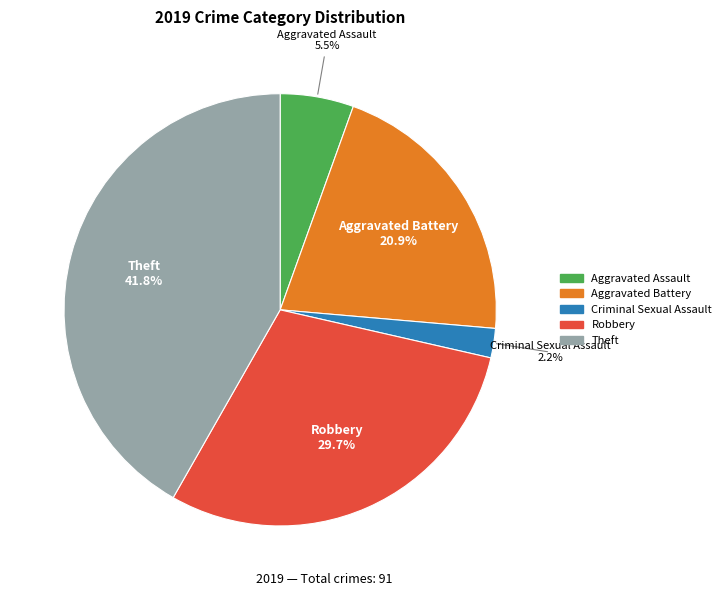

Is it true that Theft is 42% of the pie?

True